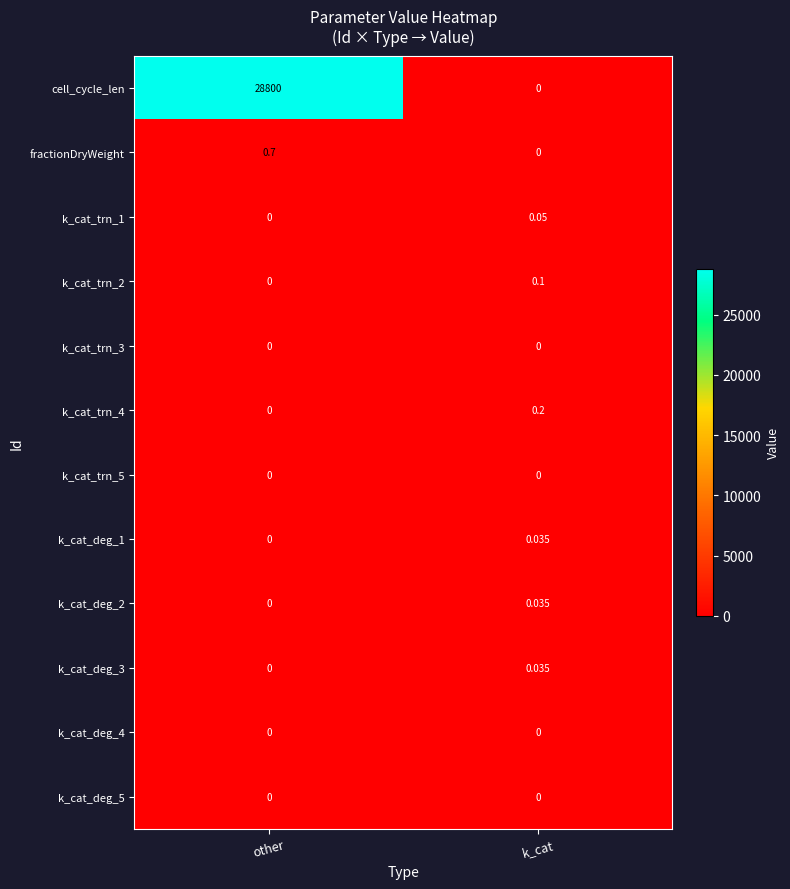

Which category has the highest value across all series?

other